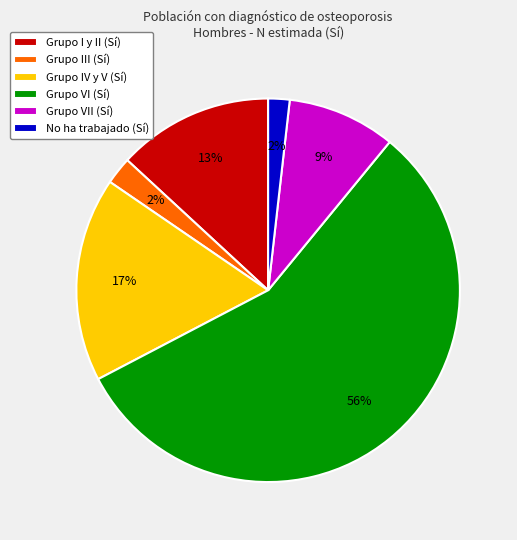

Is the sum of Grupo VI (Sí) and Grupo III (Sí) greater than half?

Yes